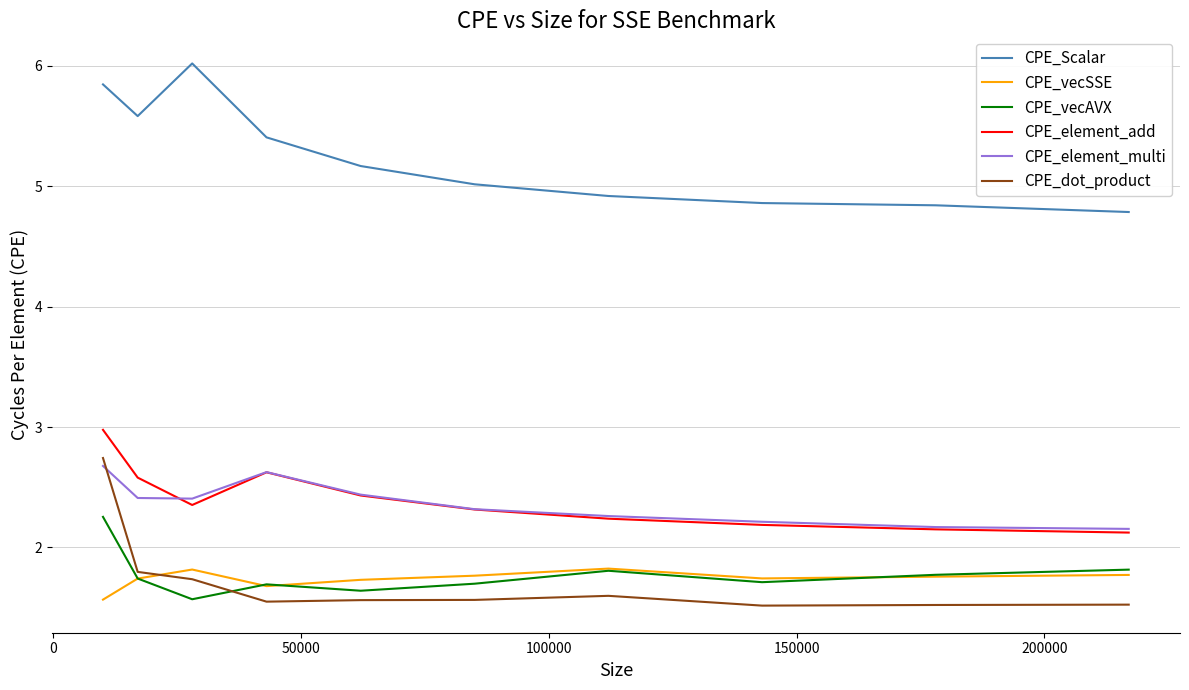

How many distinct data groups are displayed?

6